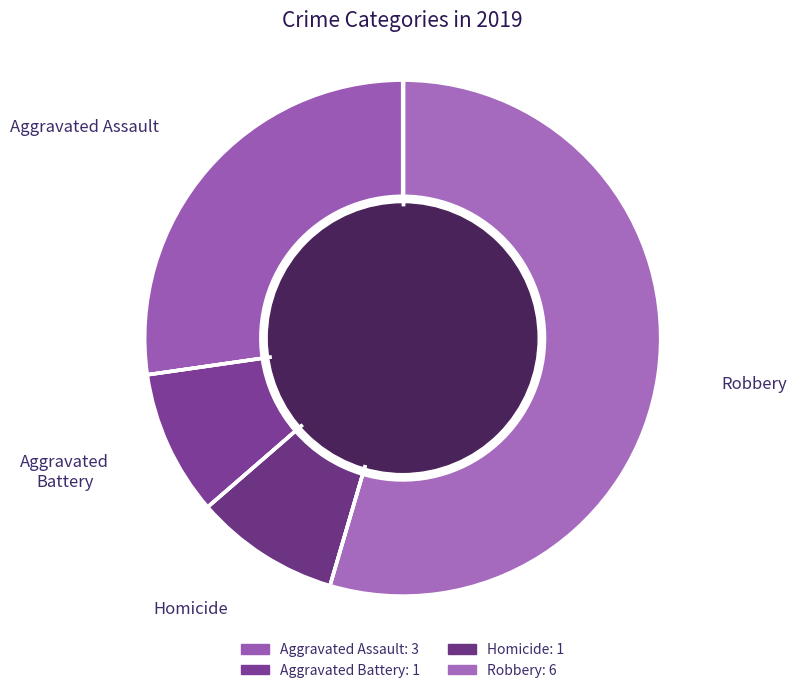

Count the number of slices in the pie.

4